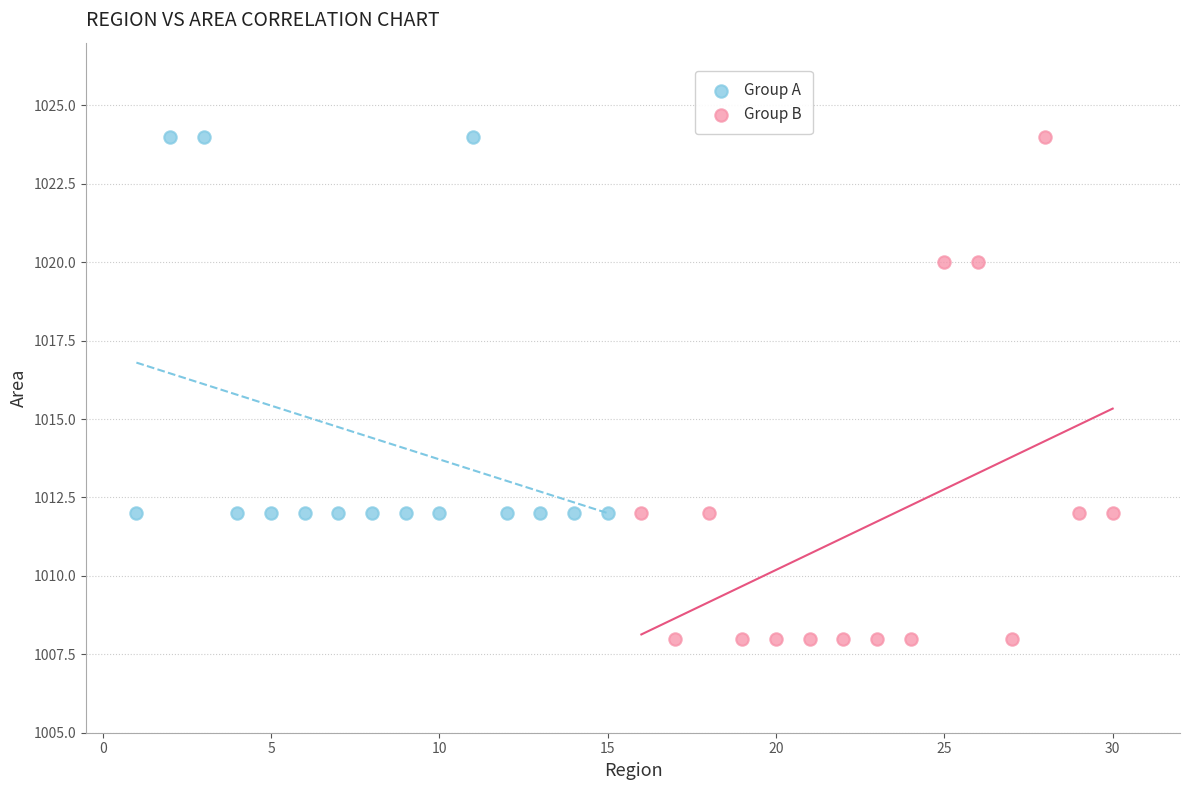

Which series contains the lowest Y value?

Group B